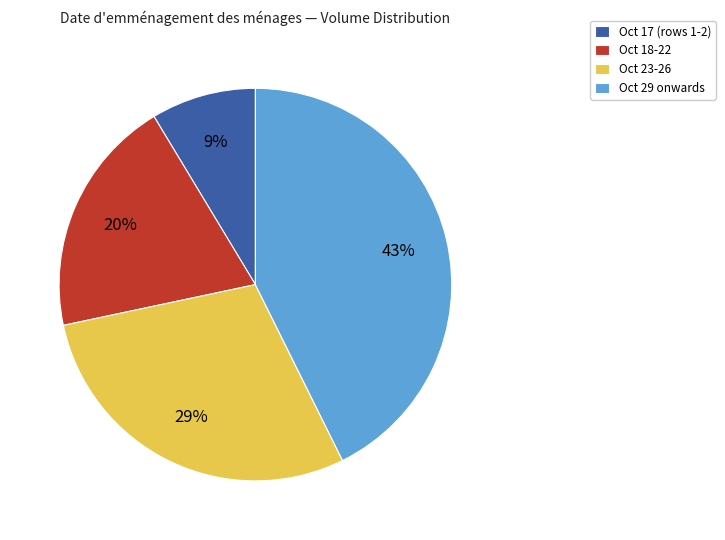

The Oct 23-26 slice represents 29% of the pie. True or false?

True